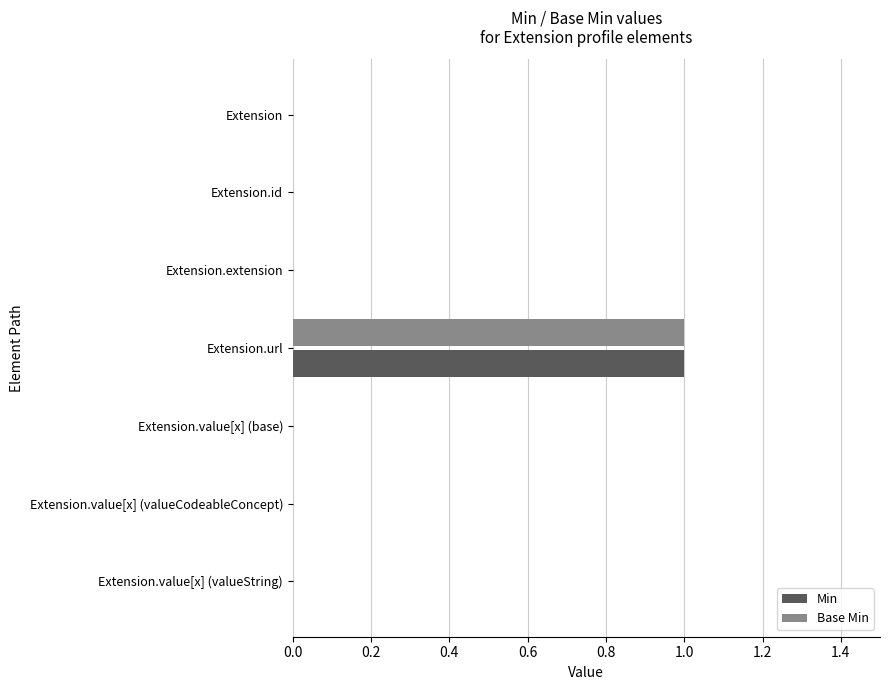

Which category has the highest value in the Base Min series?

Extension.url